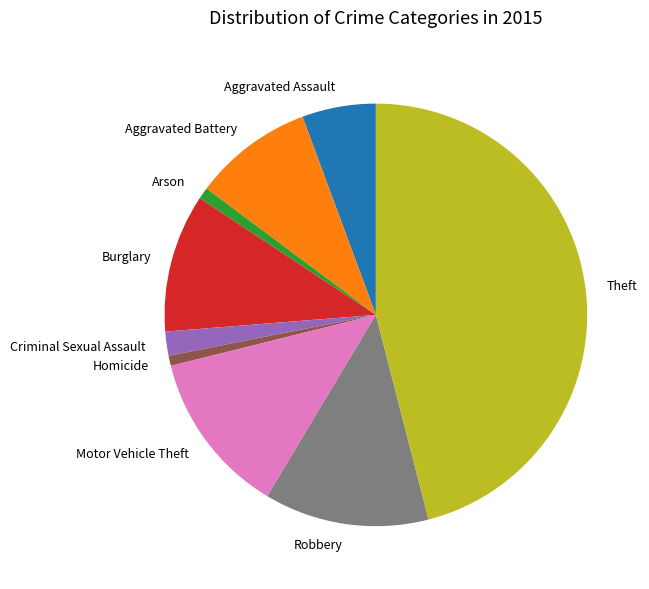

How many segments does this pie chart have?

9